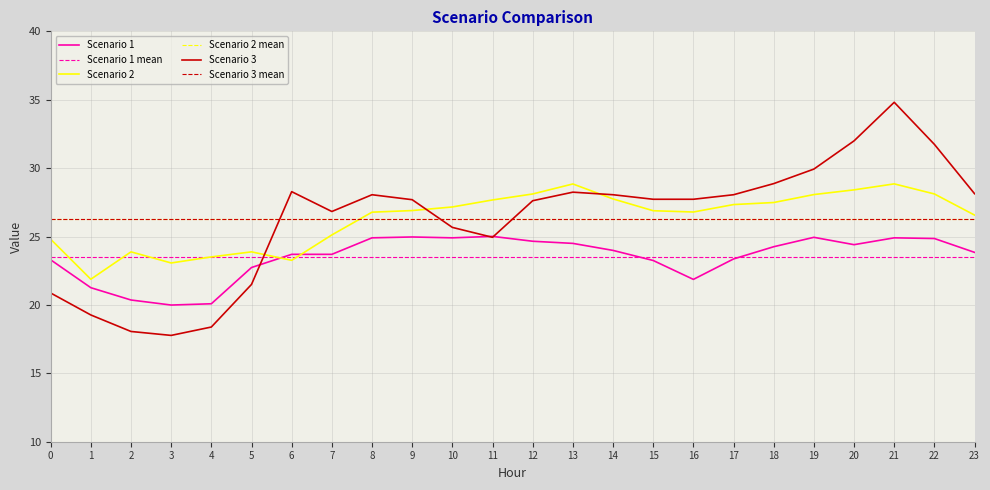

Between which two adjacent categories do Scenario 3 and Scenario 2 first intersect?

5 and 6